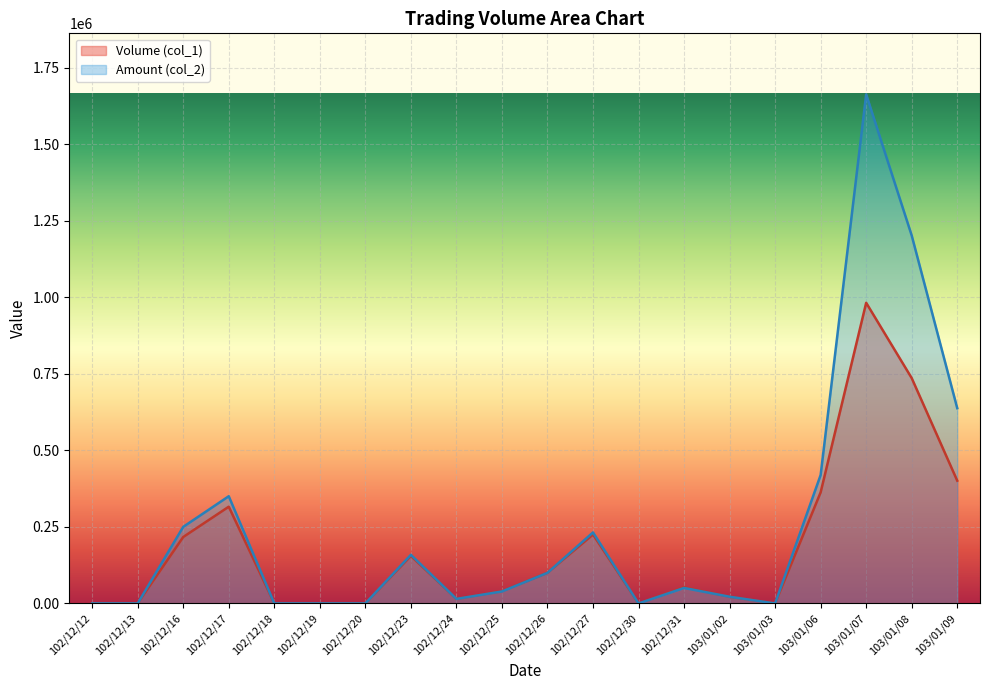

How many lines are shown in the chart?

2